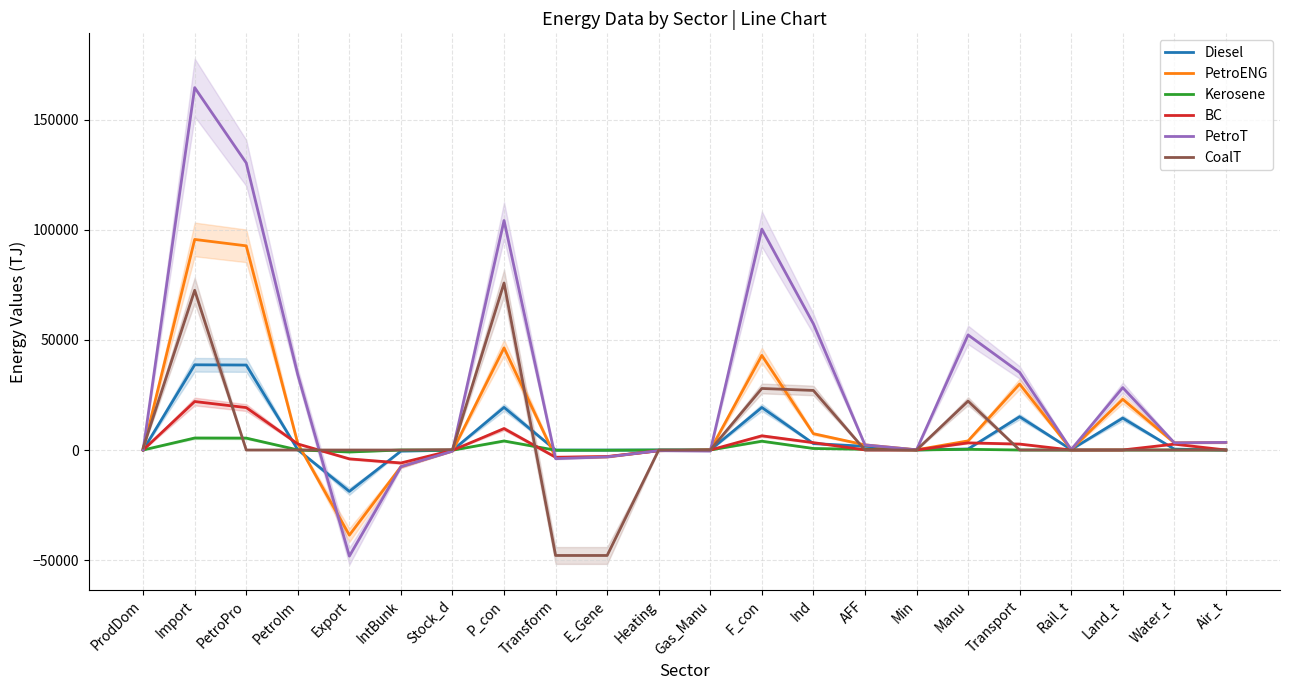

Reading left to right, extract all data points from this chart.

Diesel: 0	38725	38616	109	-18814	-503	-123	19373	-35	-34	0	-1	19338	2925	1702	48	467	15134	195	14519	415	5
PetroENG: 0	95696	92789	2907	-38684	-7569	-483	46420	-3418	-3099	-317	-1	43002	7414	2326	87	4152	29984	195	23056	3282	3452
Kerosene: 0	5458	5412	46	-904	0	-98	4107	-98	-91	-6	0	4009	697	326	12	312	11	0	10	0	1
BC: 0	22032	19281	2751	-4024	-5887	-146	9743	-3284	-2973	-311	0	6459	3350	58	14	3246	2700	0	21	2673	6
PetroT: 0	164689	130463	34226	-48224	-7569	-525	104301	-3920	-3125	-317	-478	100381	57351	2333	95	52300	35282	195	28352	3282	3453
CoalT: 969	72576	0	0	0	0	187	75896	-47928	-47928	0	0	27968	27068	0	0	22217	0	0	0	0	0